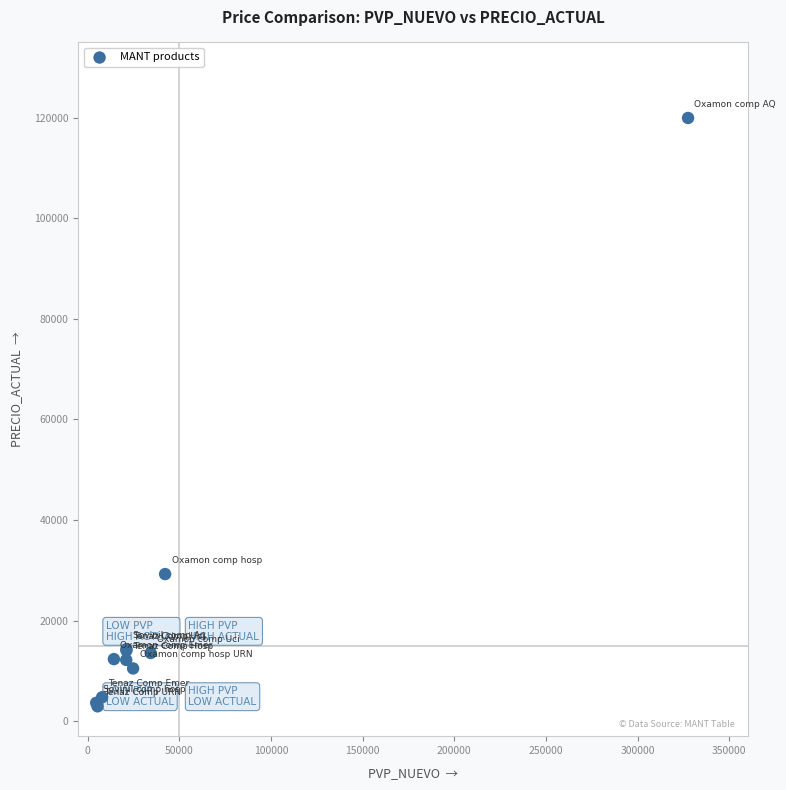

What Y value in the scatter plot is closest to 61458?

29244.1